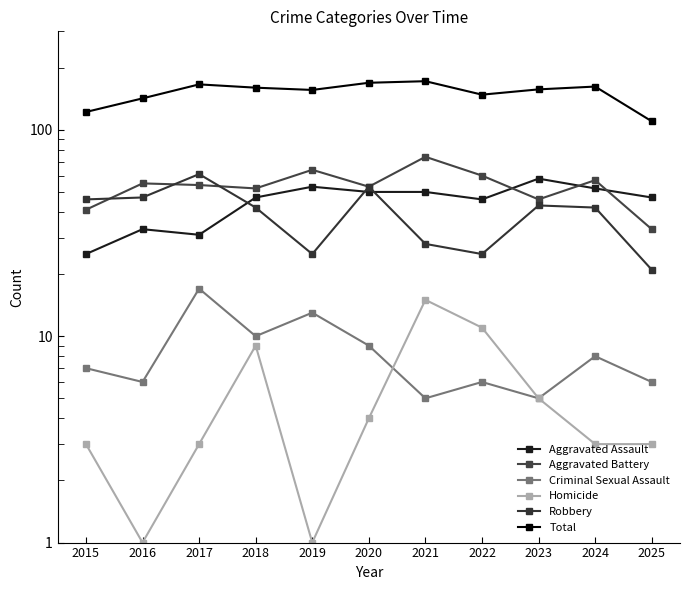

The Aggravated Assault series shows 43 at 2015. True or false?

False